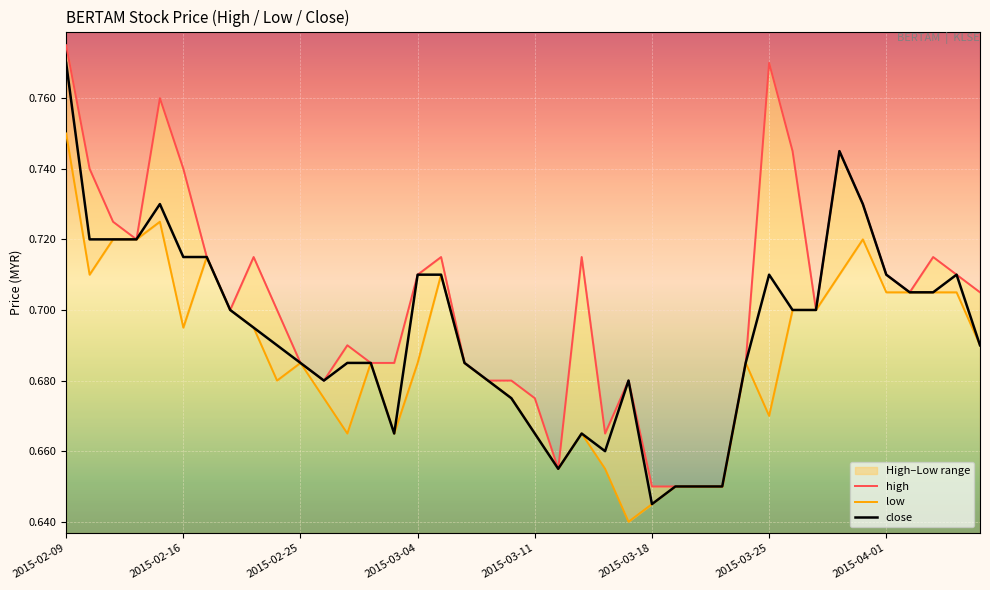

True or false: close and high cross at least once.

False